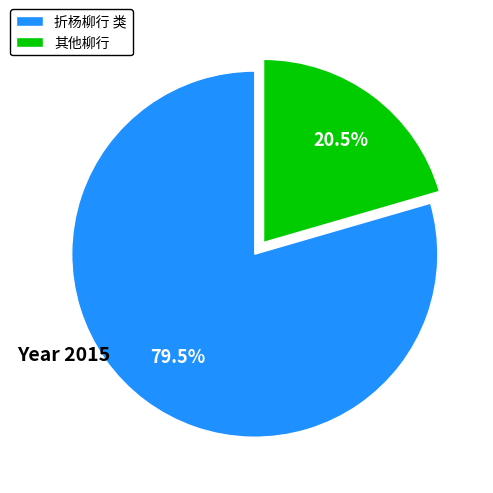

Which has a higher value, 其他柳行 or 折杨柳行 类?

折杨柳行 类